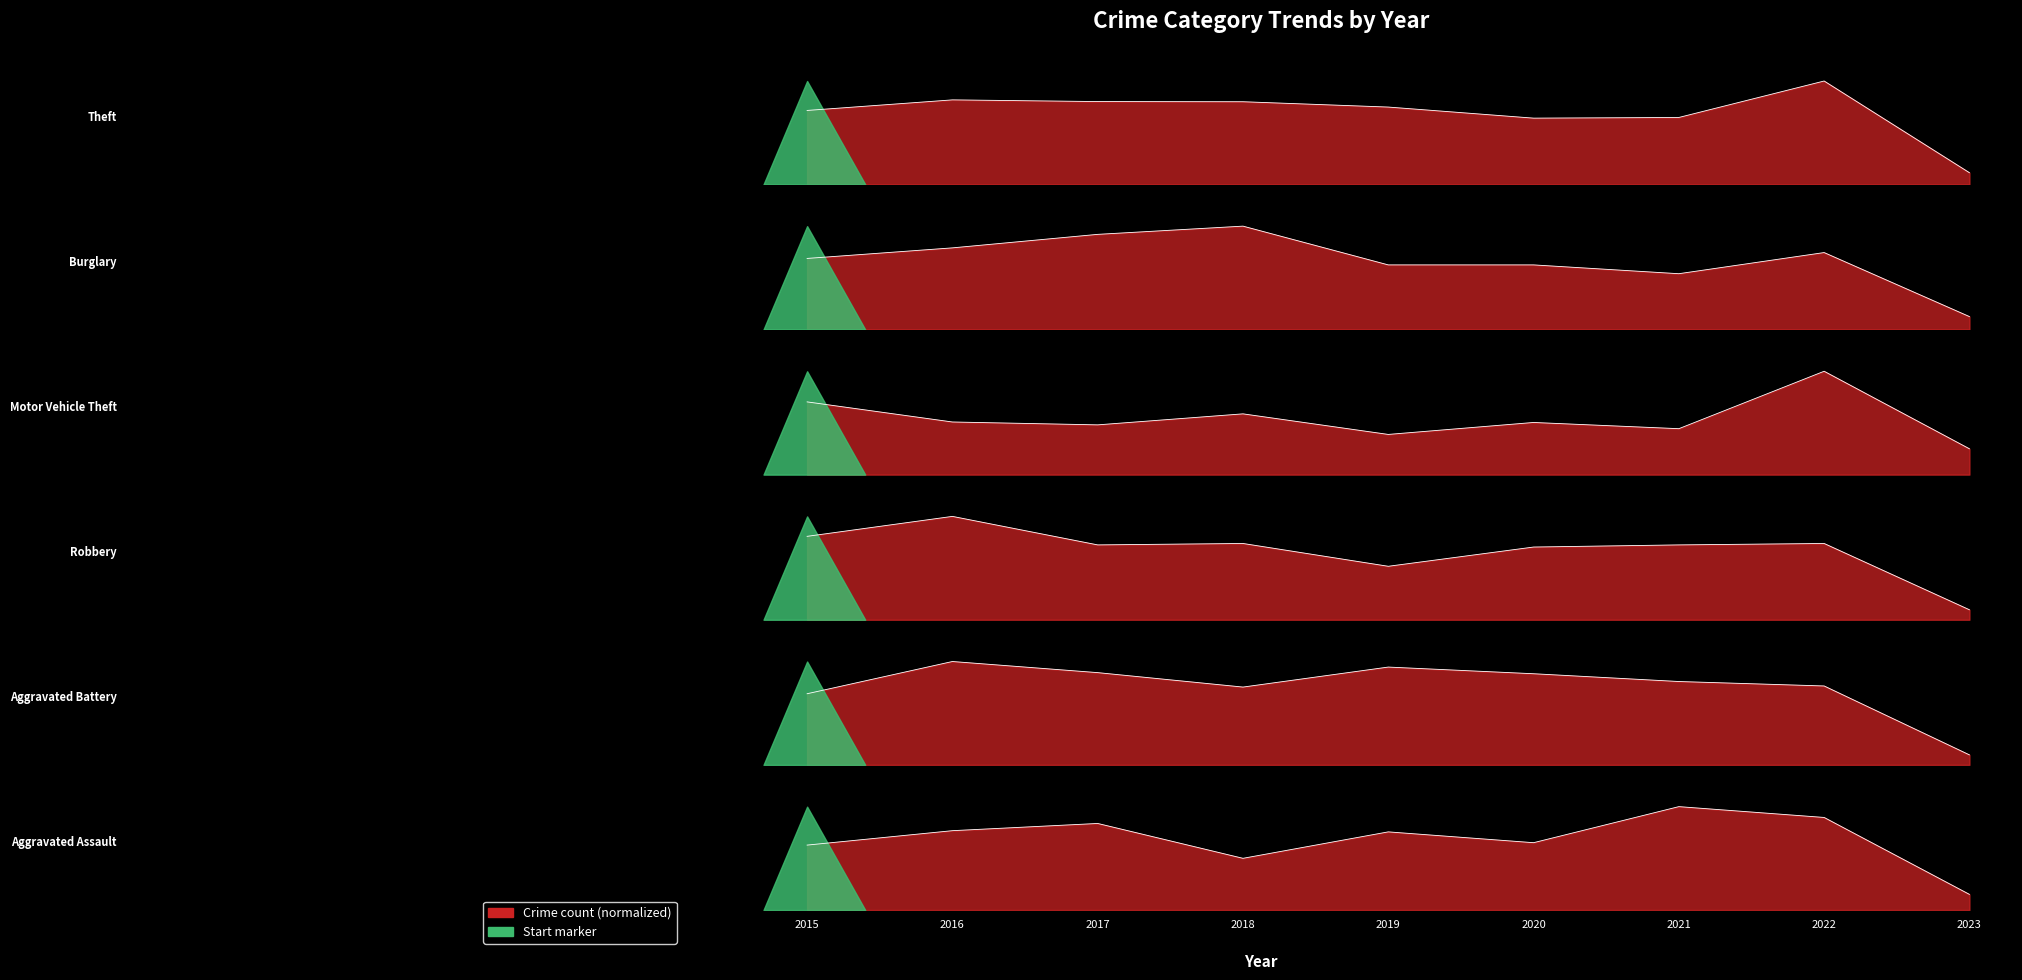

What is the value of the Robbery point at the 8th from the left?

0.7